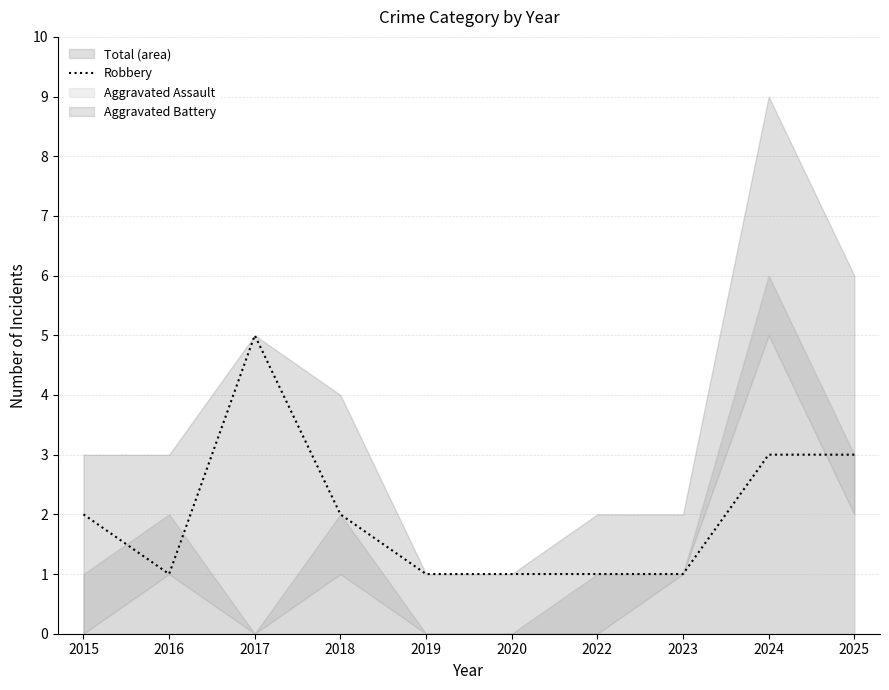

Is it true that the value at 2019 is 2?

False